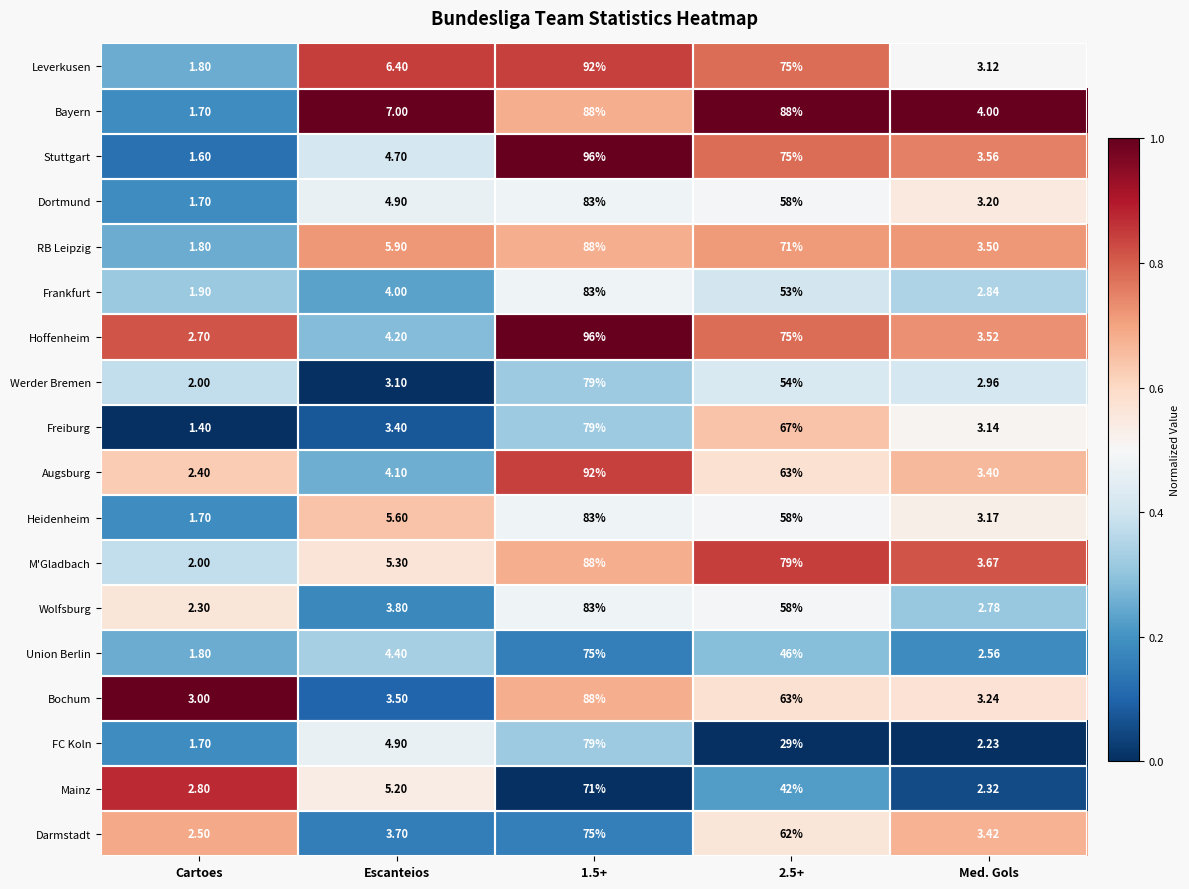

Between Cartoes and 1.5+, which series saw the biggest shift?

Stuttgart